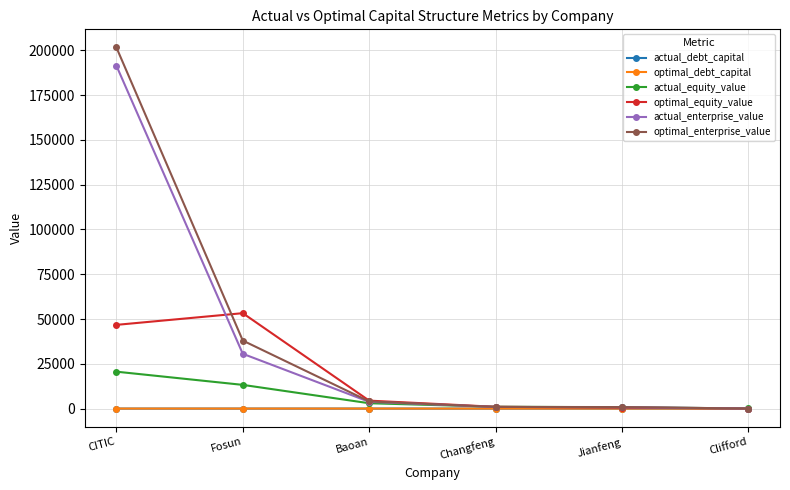

True or false: actual_enterprise_value has a value of 776.0 at Jianfeng.

True